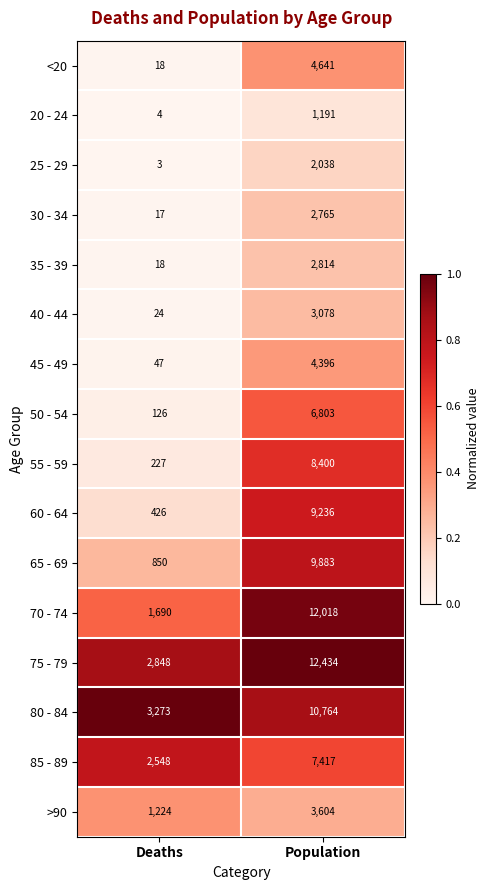

At which category is the sum across all series the highest?

Population